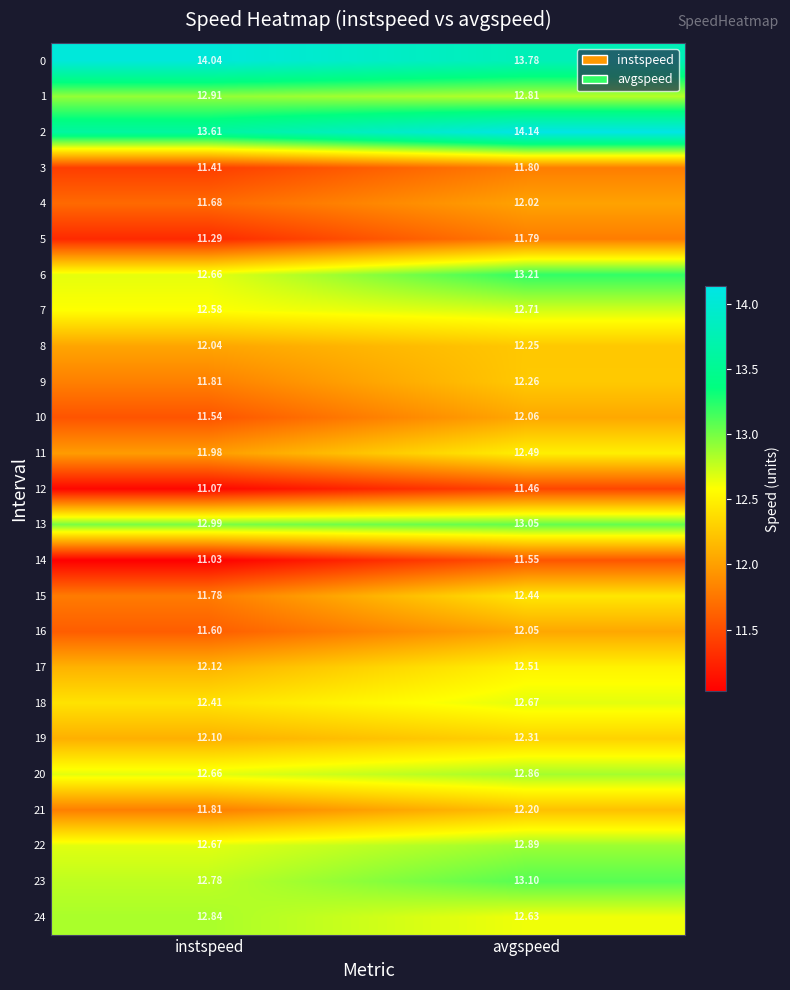

Rank the series at avgspeed from lowest to highest value.

12, 14, 5, 3, 4, 16, 10, 21, 8, 9, 19, 15, 11, 17, 24, 18, 7, 1, 20, 22, 13, 23, 6, 0, 2